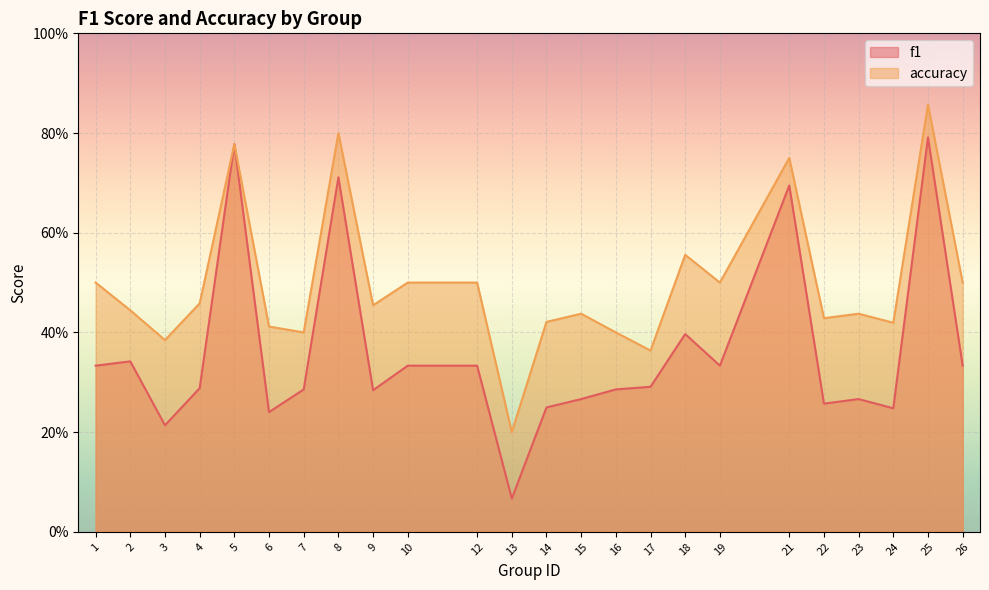

What is the difference between the accuracy values at 13 and 18?

0.4